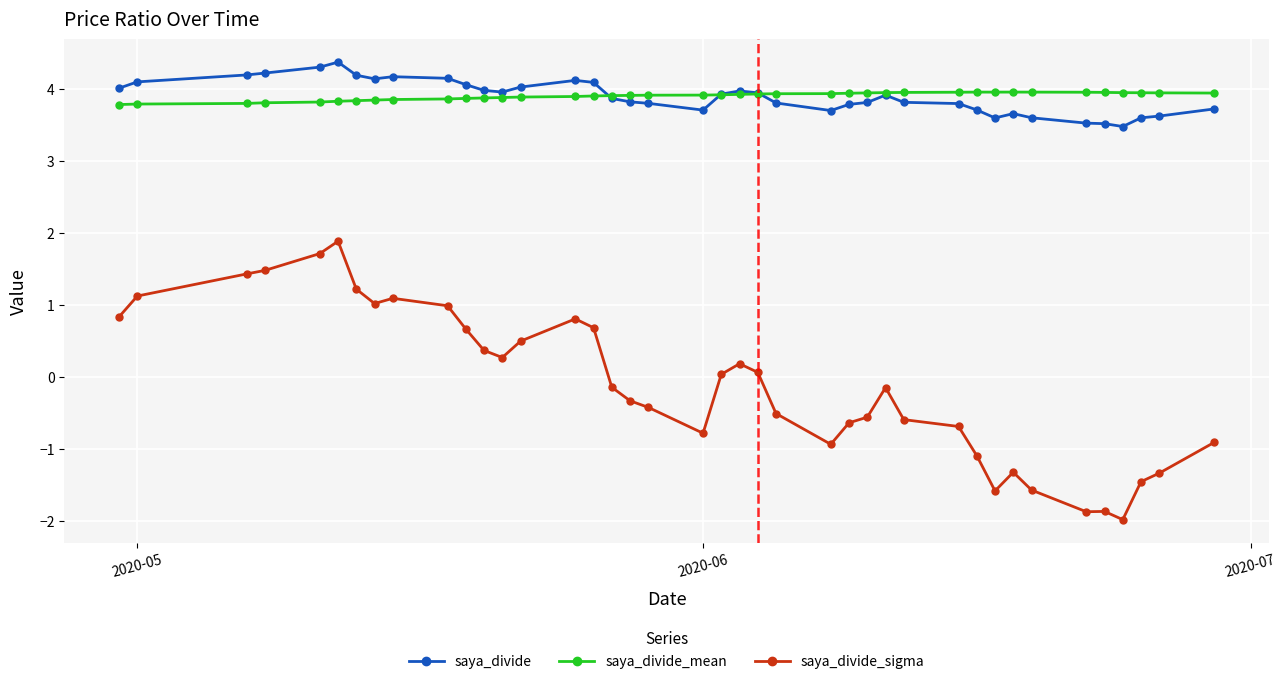

What is the maximum value shown in the chart?

4.4